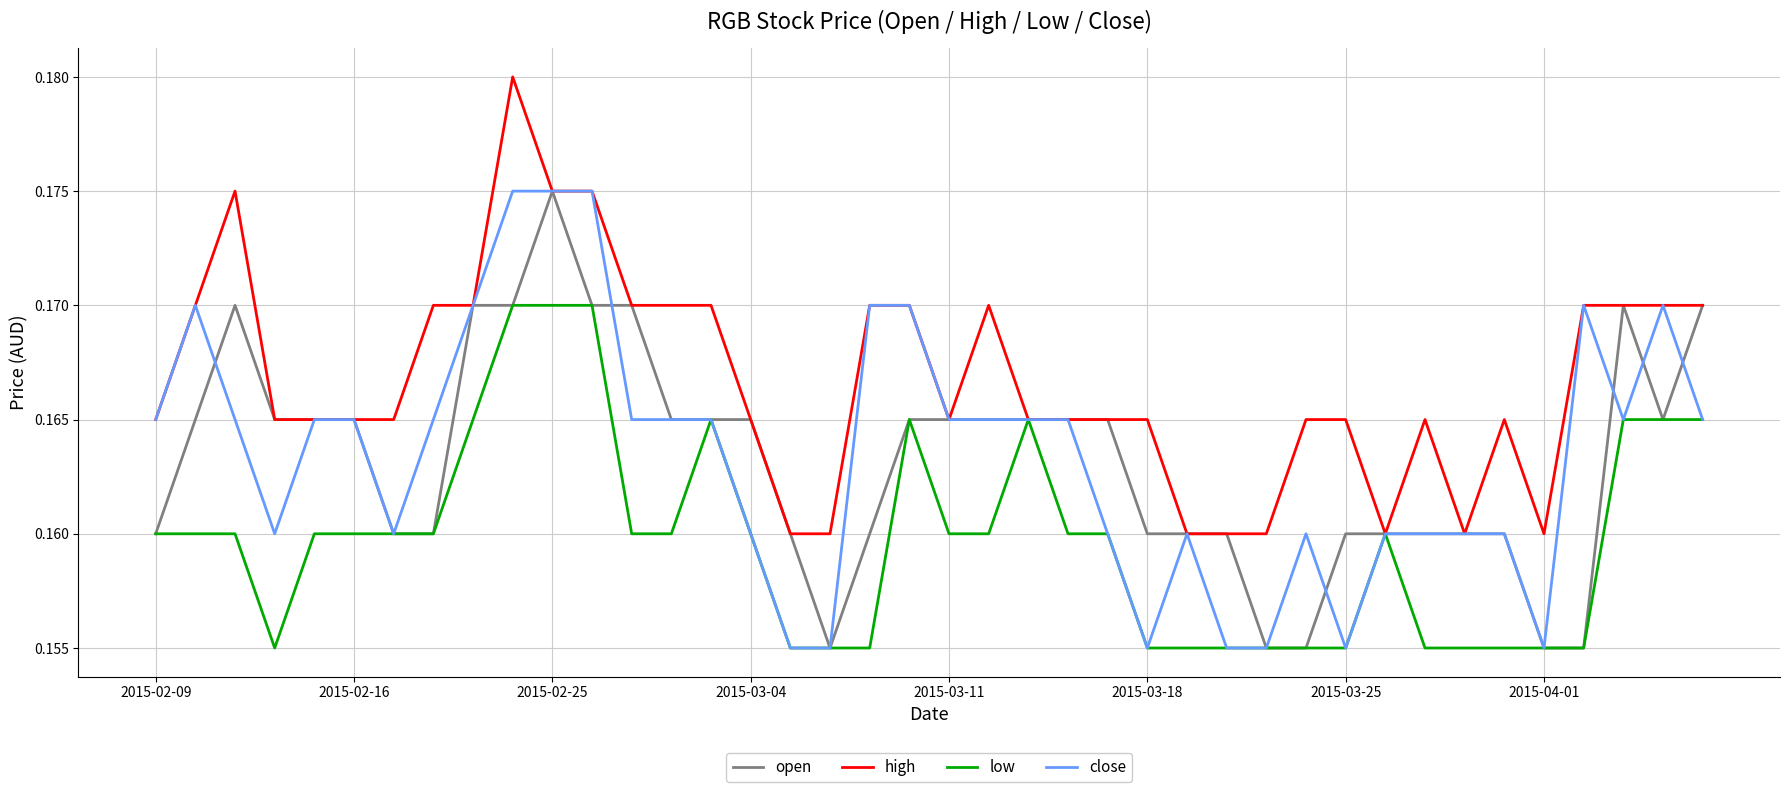

Which series has the largest total across all categories?

high